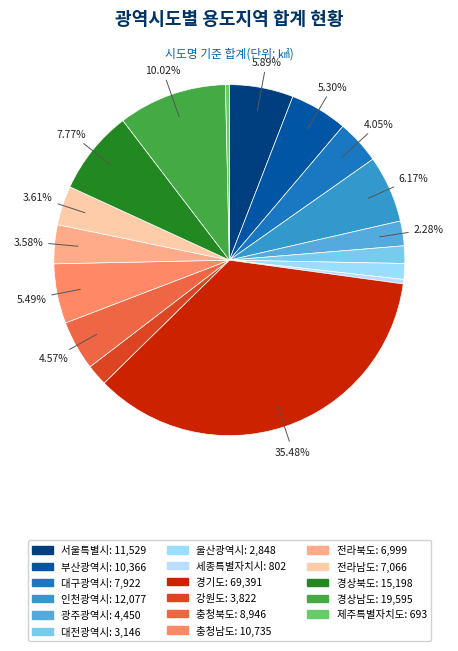

To the nearest percent, what percentage of the pie is 경기도?

35%